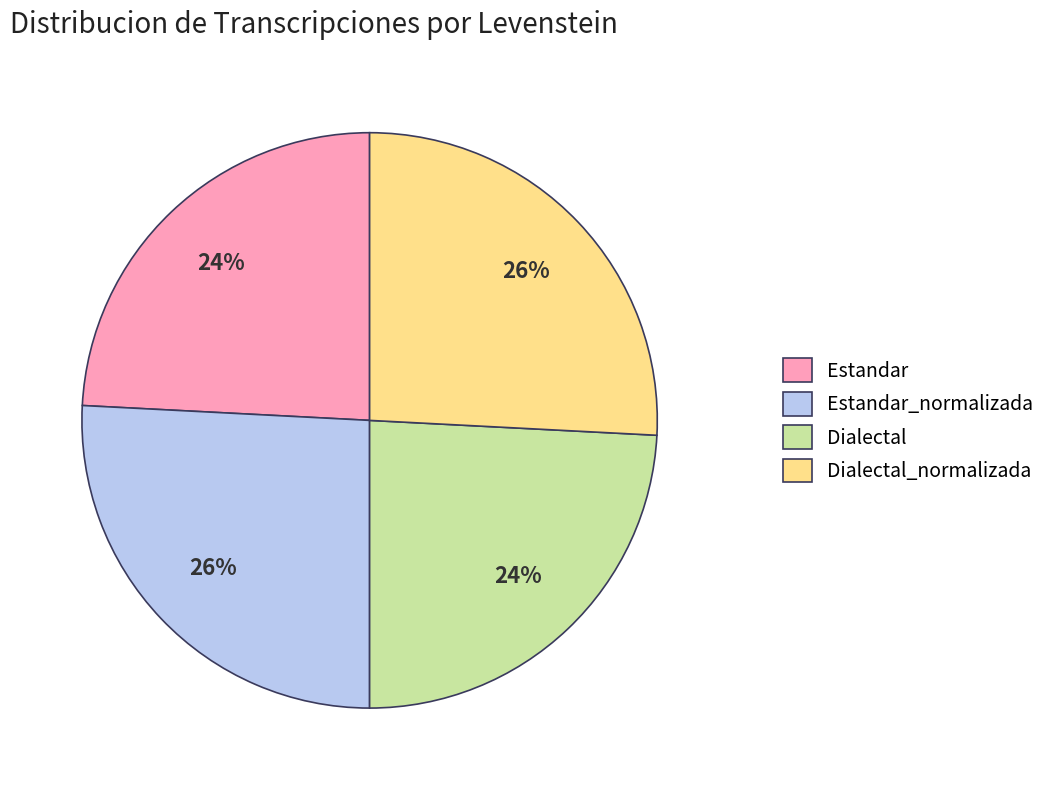

To the nearest percent, what is the difference between the Estandar and Dialectal_normalizada slice percentages?

2%